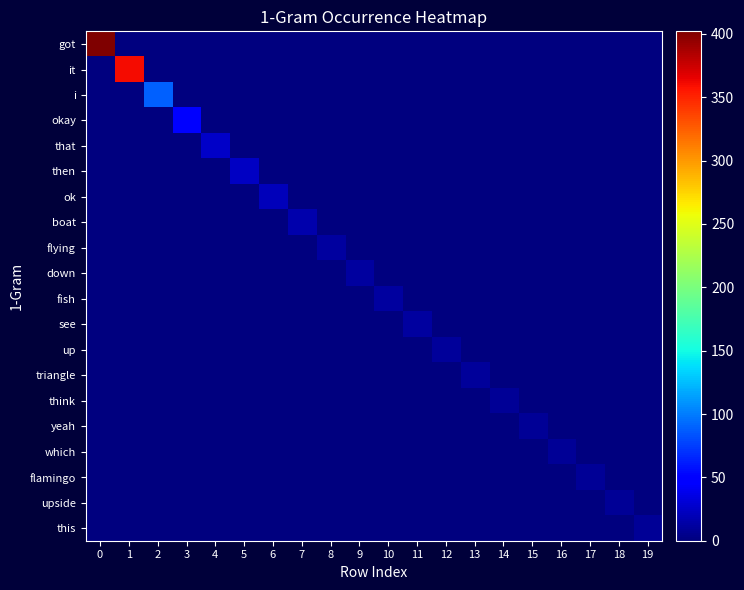

At which category does the chart reach its minimum across all series?

1